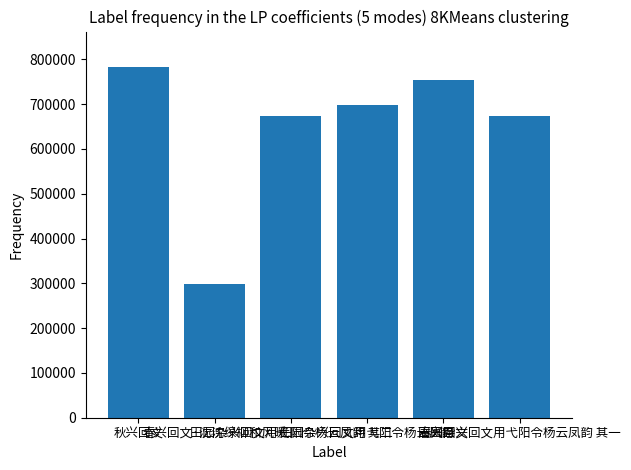

What is the maximum value shown in the chart?

783698